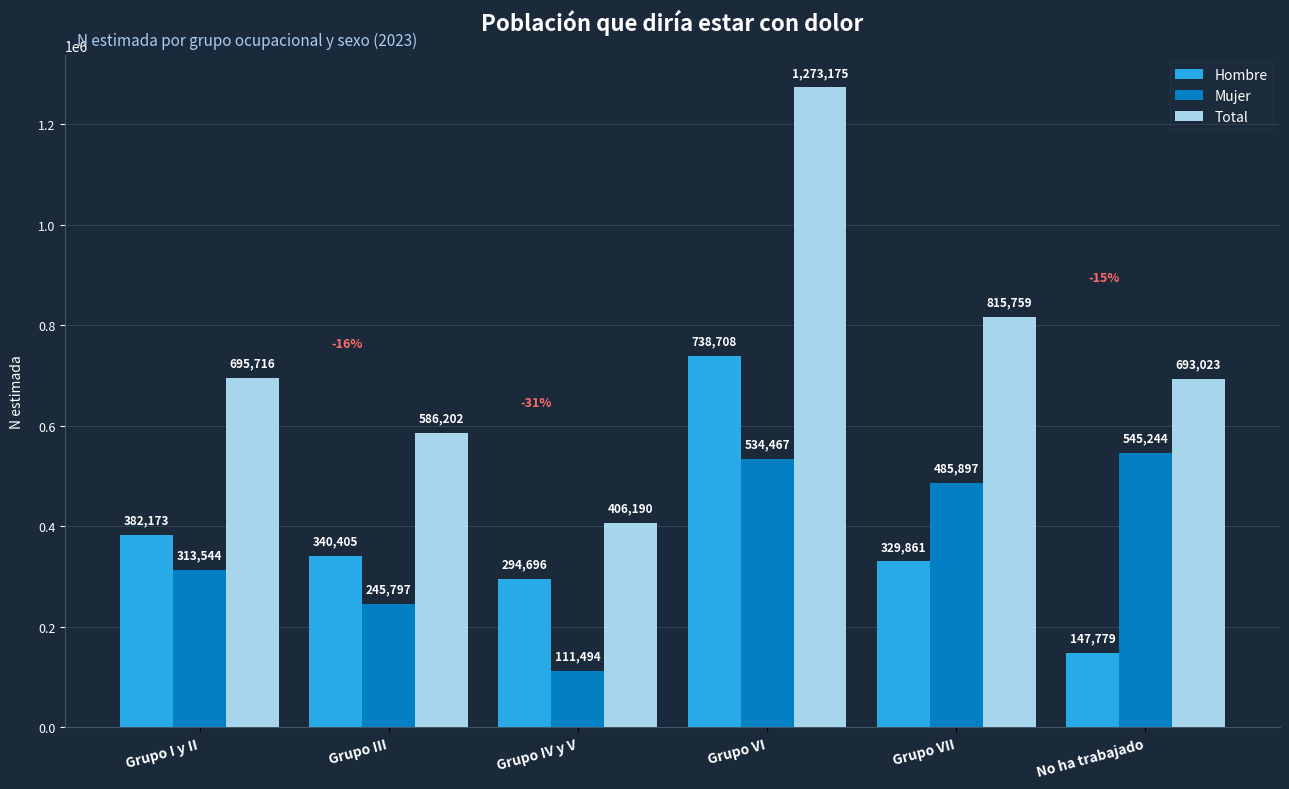

Which series changed the most between Grupo VI and No ha trabajado?

Hombre